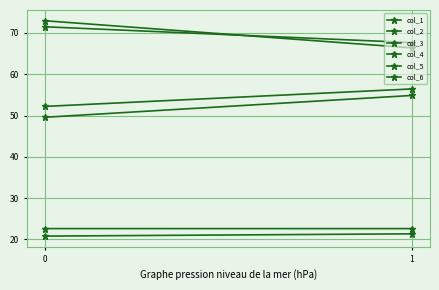

Which has a higher value, 1 or 0?

1